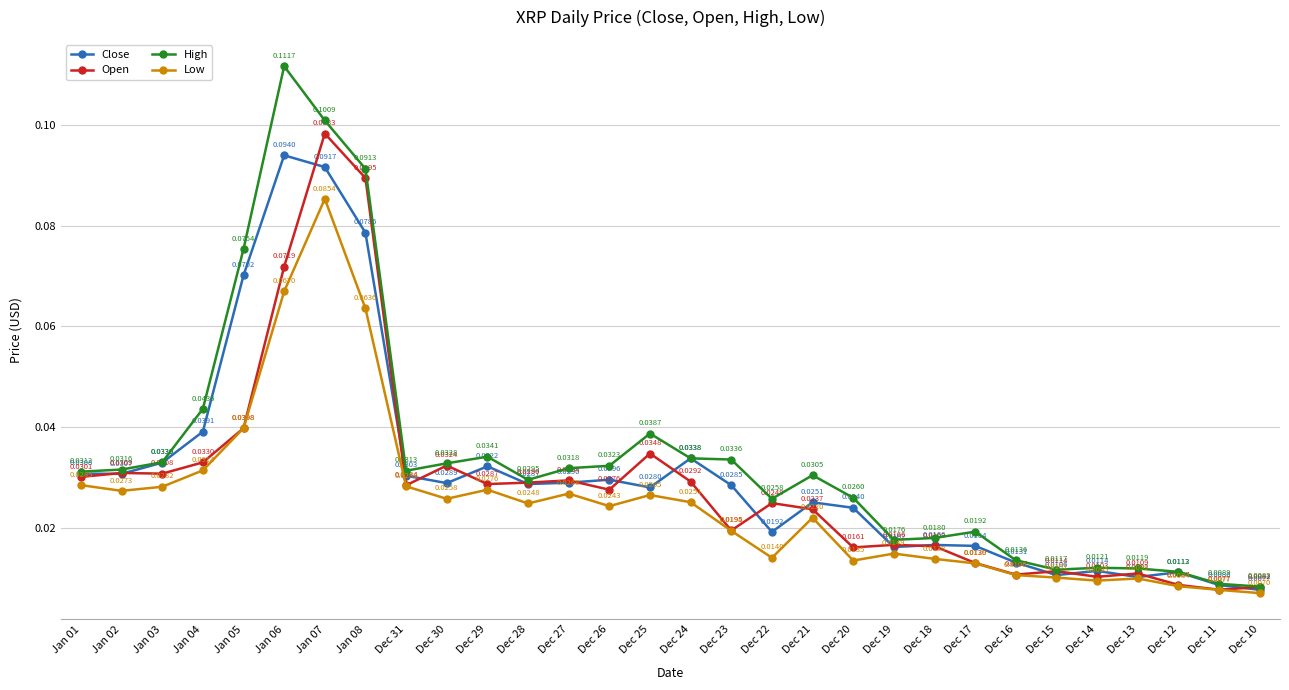

Rank the series at Dec 20 from highest to lowest value.

High, Close, Open, Low